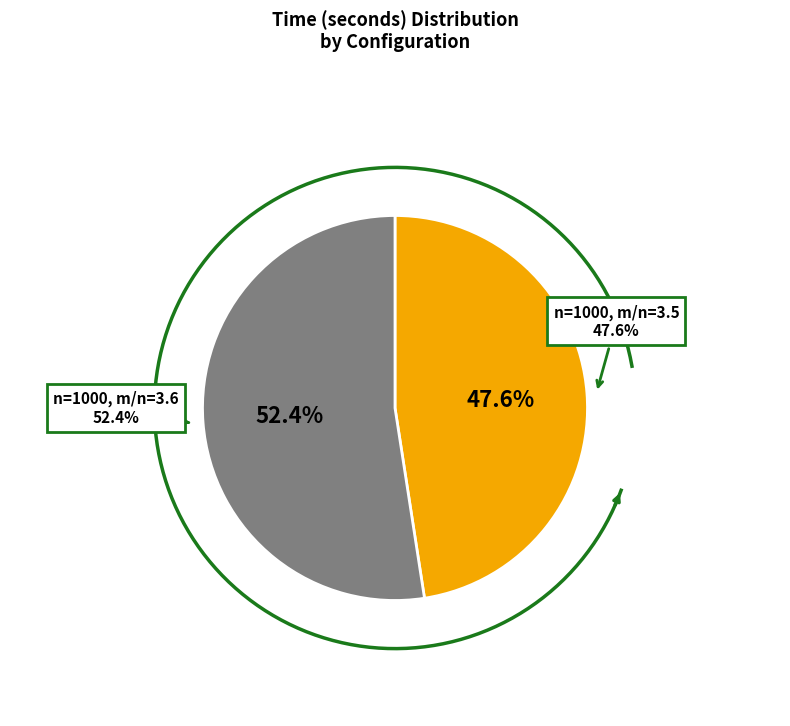

To the nearest percent, what portion does n=1000, m/n=3.5 represent?

48%